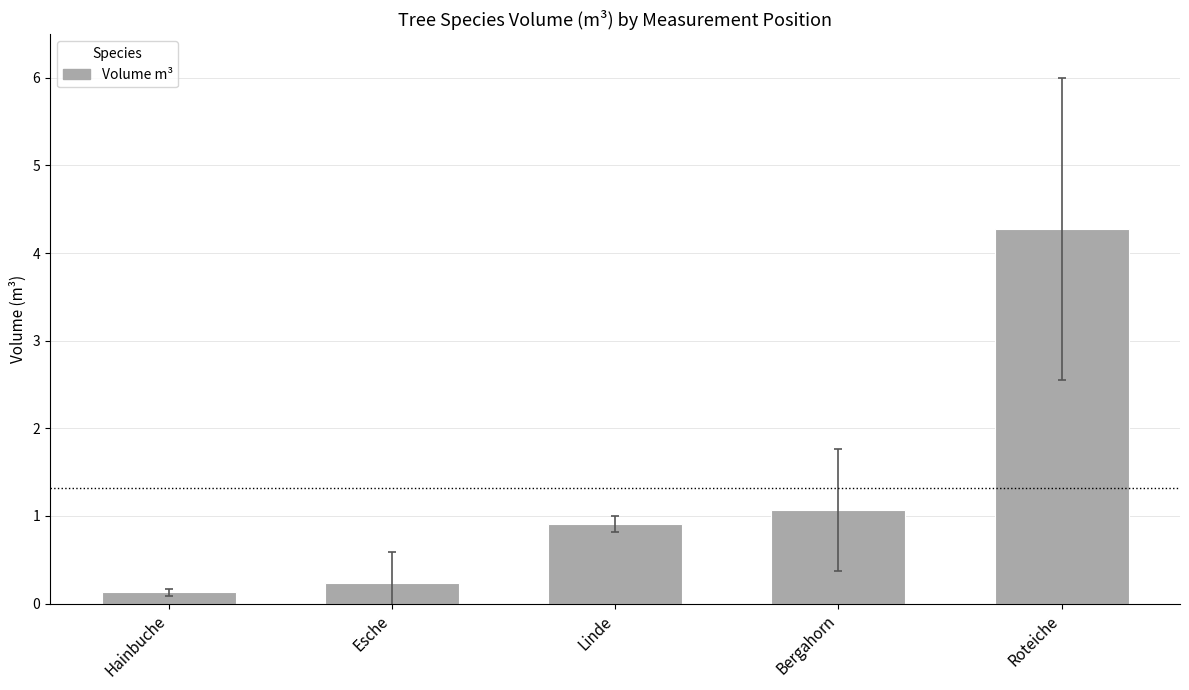

What is the sum of all values?

6.6